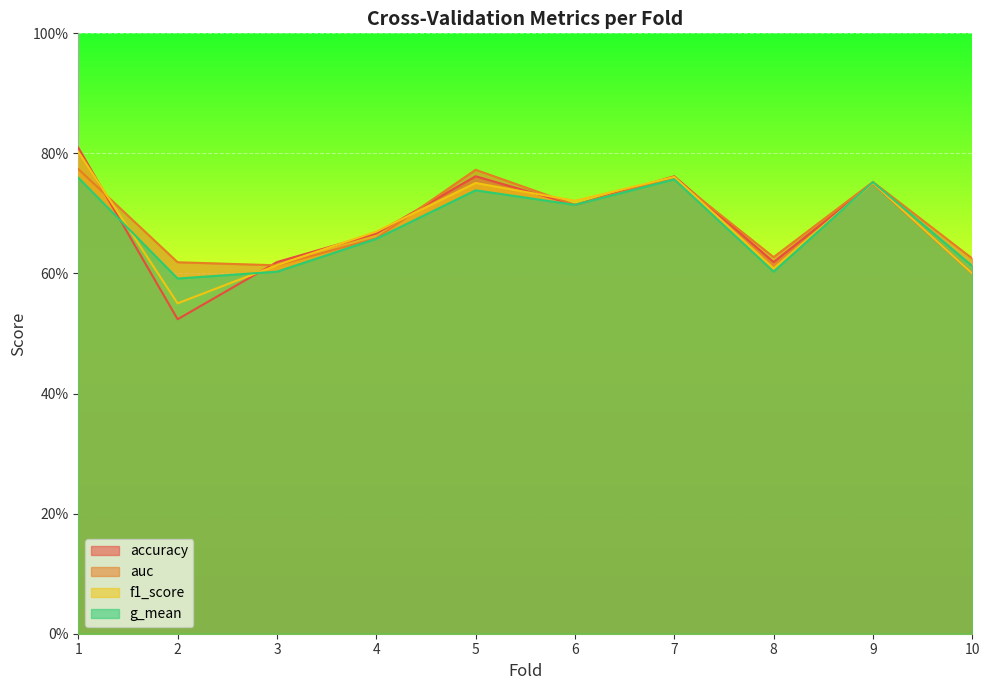

Reading left to right, transcribe all the data shown in this chart.

accuracy: 0.8	0.5	0.6	0.7	0.8	0.7	0.8	0.6	0.8	0.6
auc: 0.8	0.6	0.6	0.7	0.8	0.7	0.8	0.6	0.8	0.6
f1_score: 0.8	0.6	0.6	0.7	0.8	0.7	0.8	0.6	0.8	0.6
g_mean: 0.8	0.6	0.6	0.7	0.7	0.7	0.8	0.6	0.8	0.6